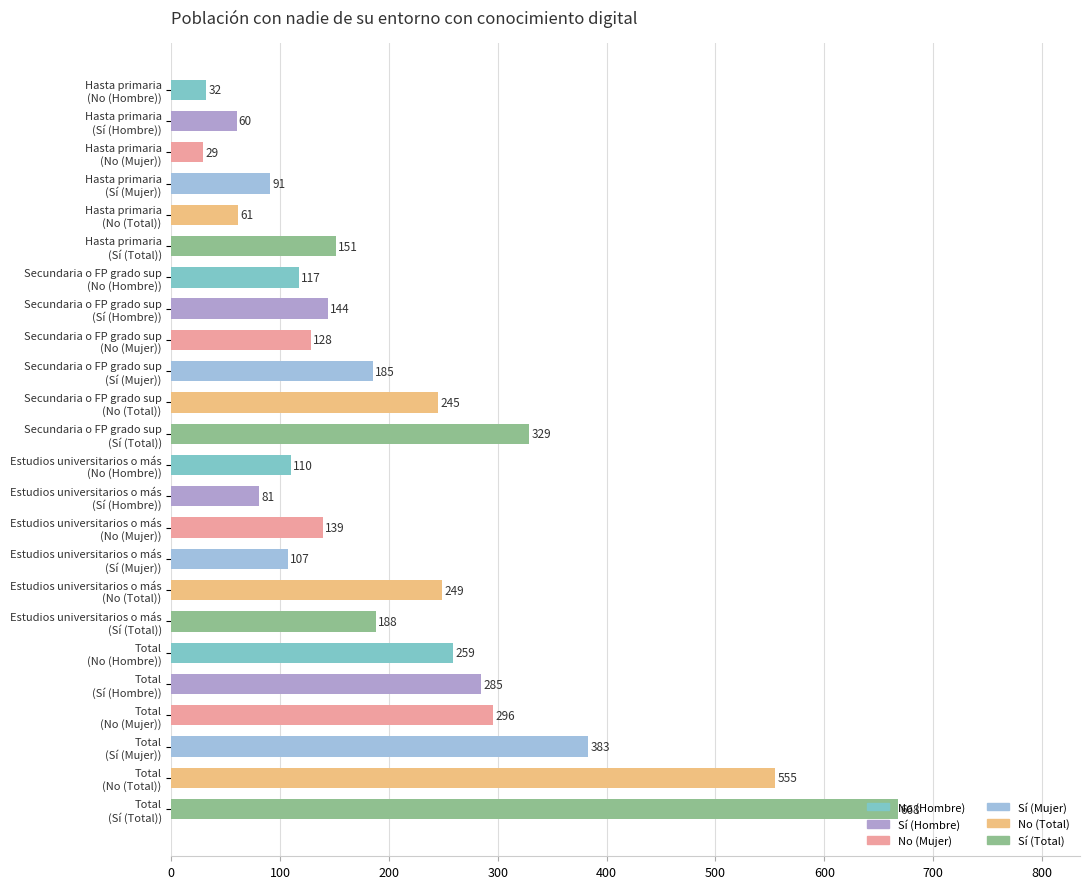

How many distinct data groups are displayed?

1